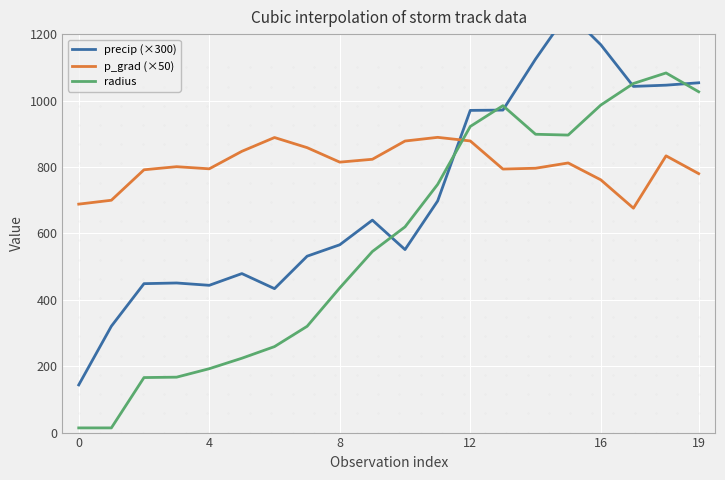

How many times do precip (×300) and p_grad (×50) cross each other?

1